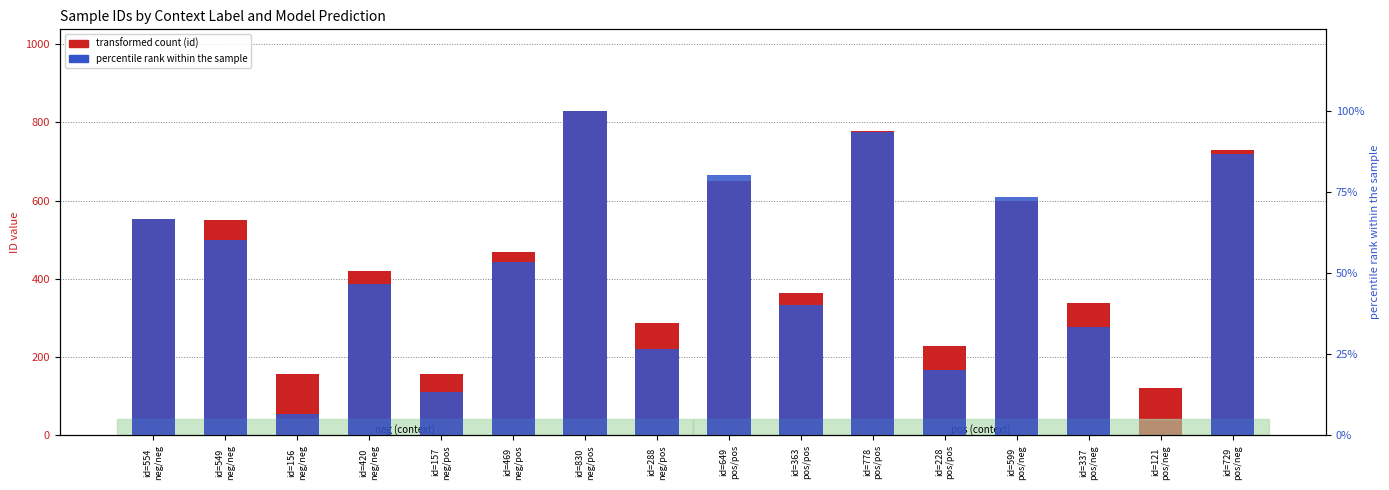

Reading right to left, transcribe all the data shown in this chart.

729	121	337	599	228	778	363	649	288	830	469	157	420	156	549	554